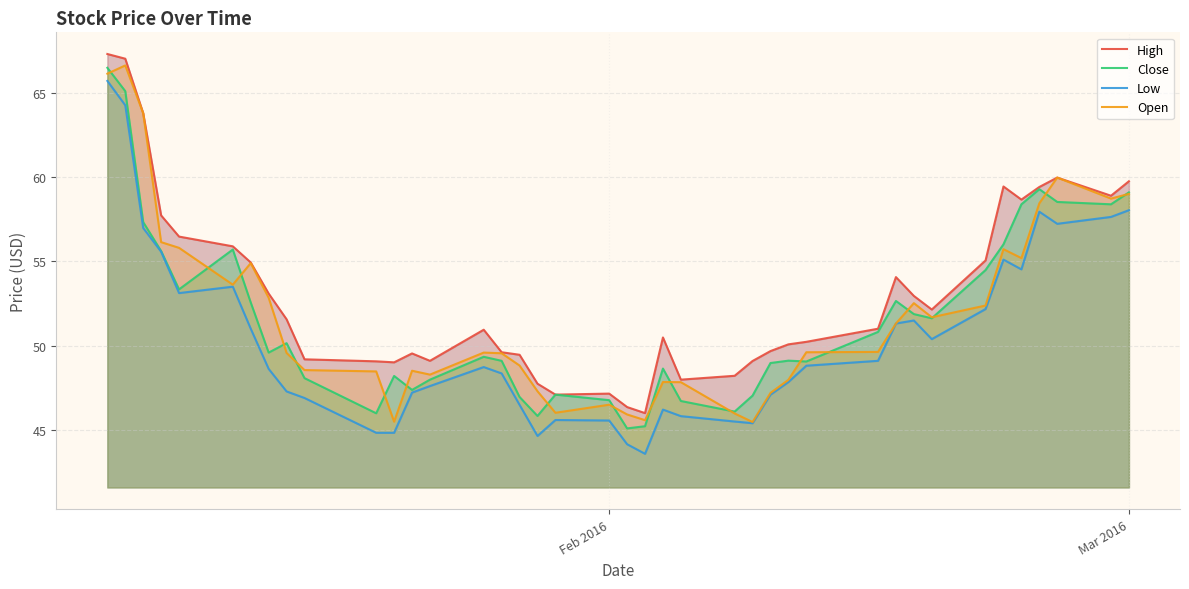

What are all the series names shown in the legend?

High, Close, Low, Open